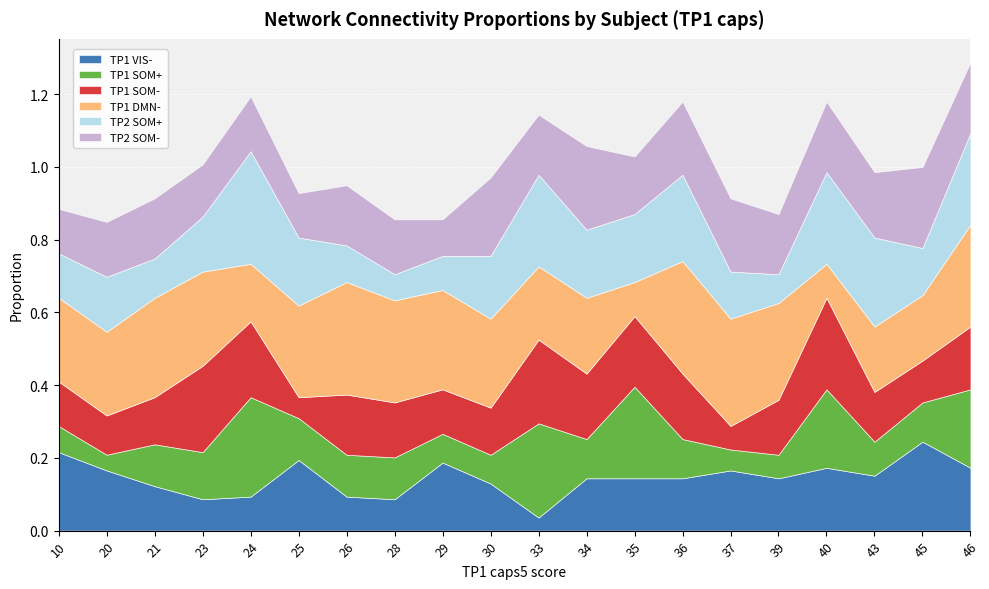

At which category does TP1 VIS- reach its first local valley?

23